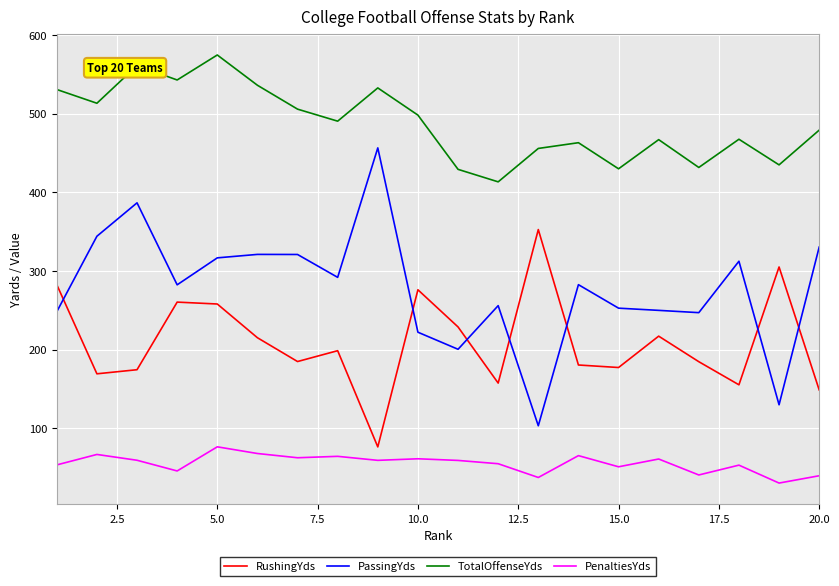

List the series in order of their peak value, lowest first.

PenaltiesYds, RushingYds, PassingYds, TotalOffenseYds